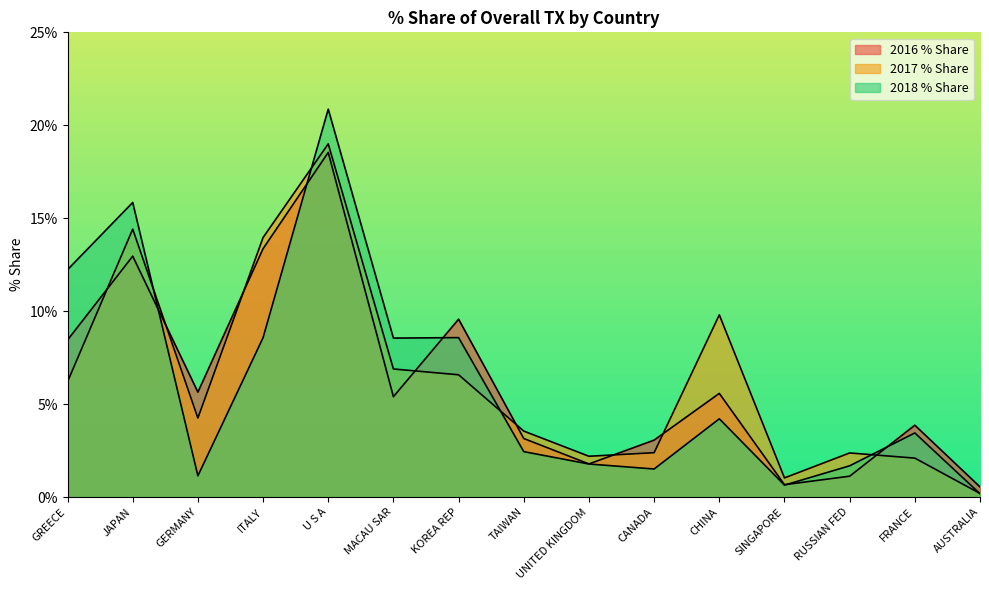

Does the chart have visible grid lines?

No